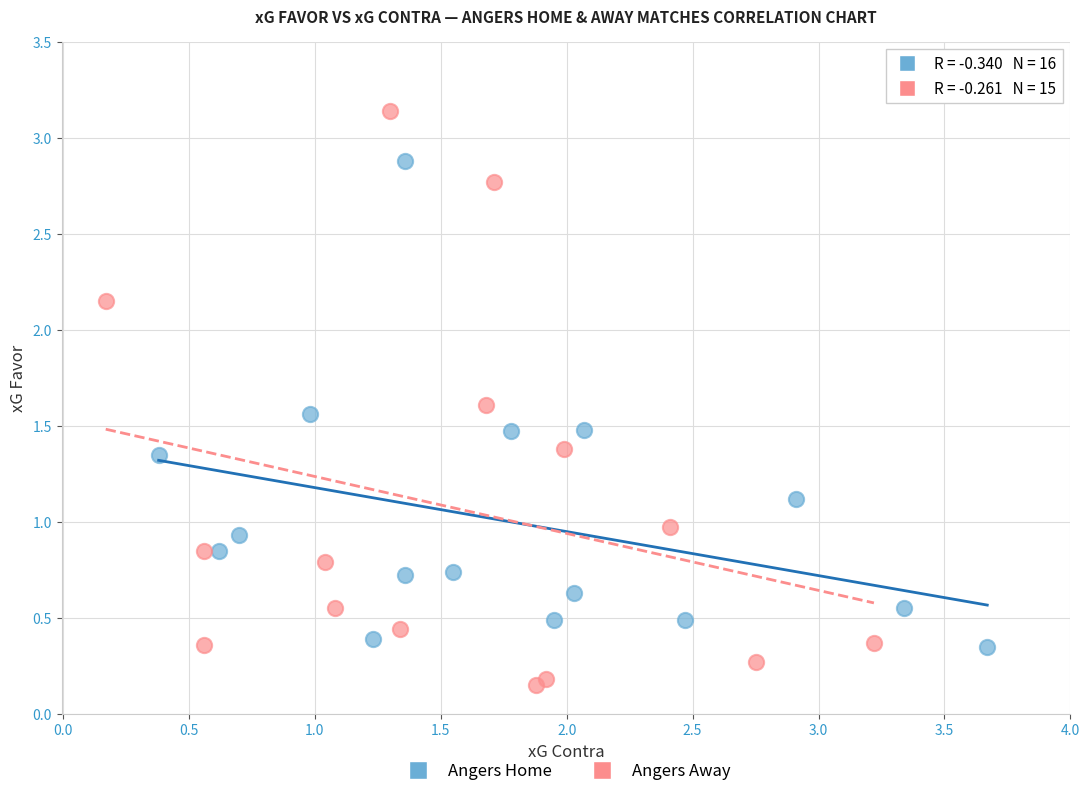

What are all the series names shown in the legend?

Angers Home, Angers Away